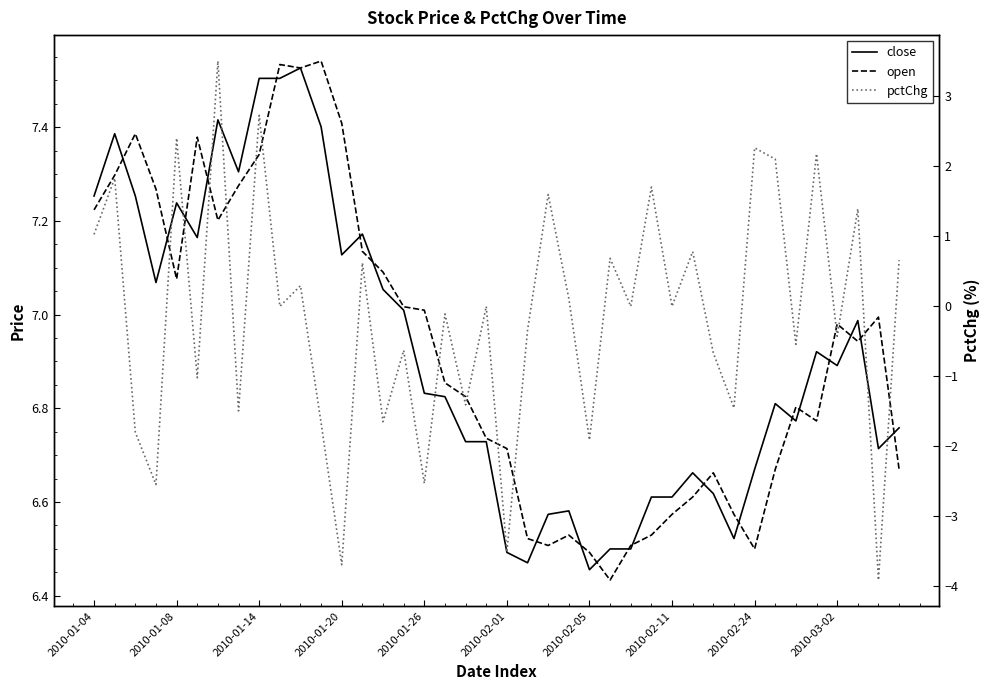

What is the sum of all pctChg values?

-5.4